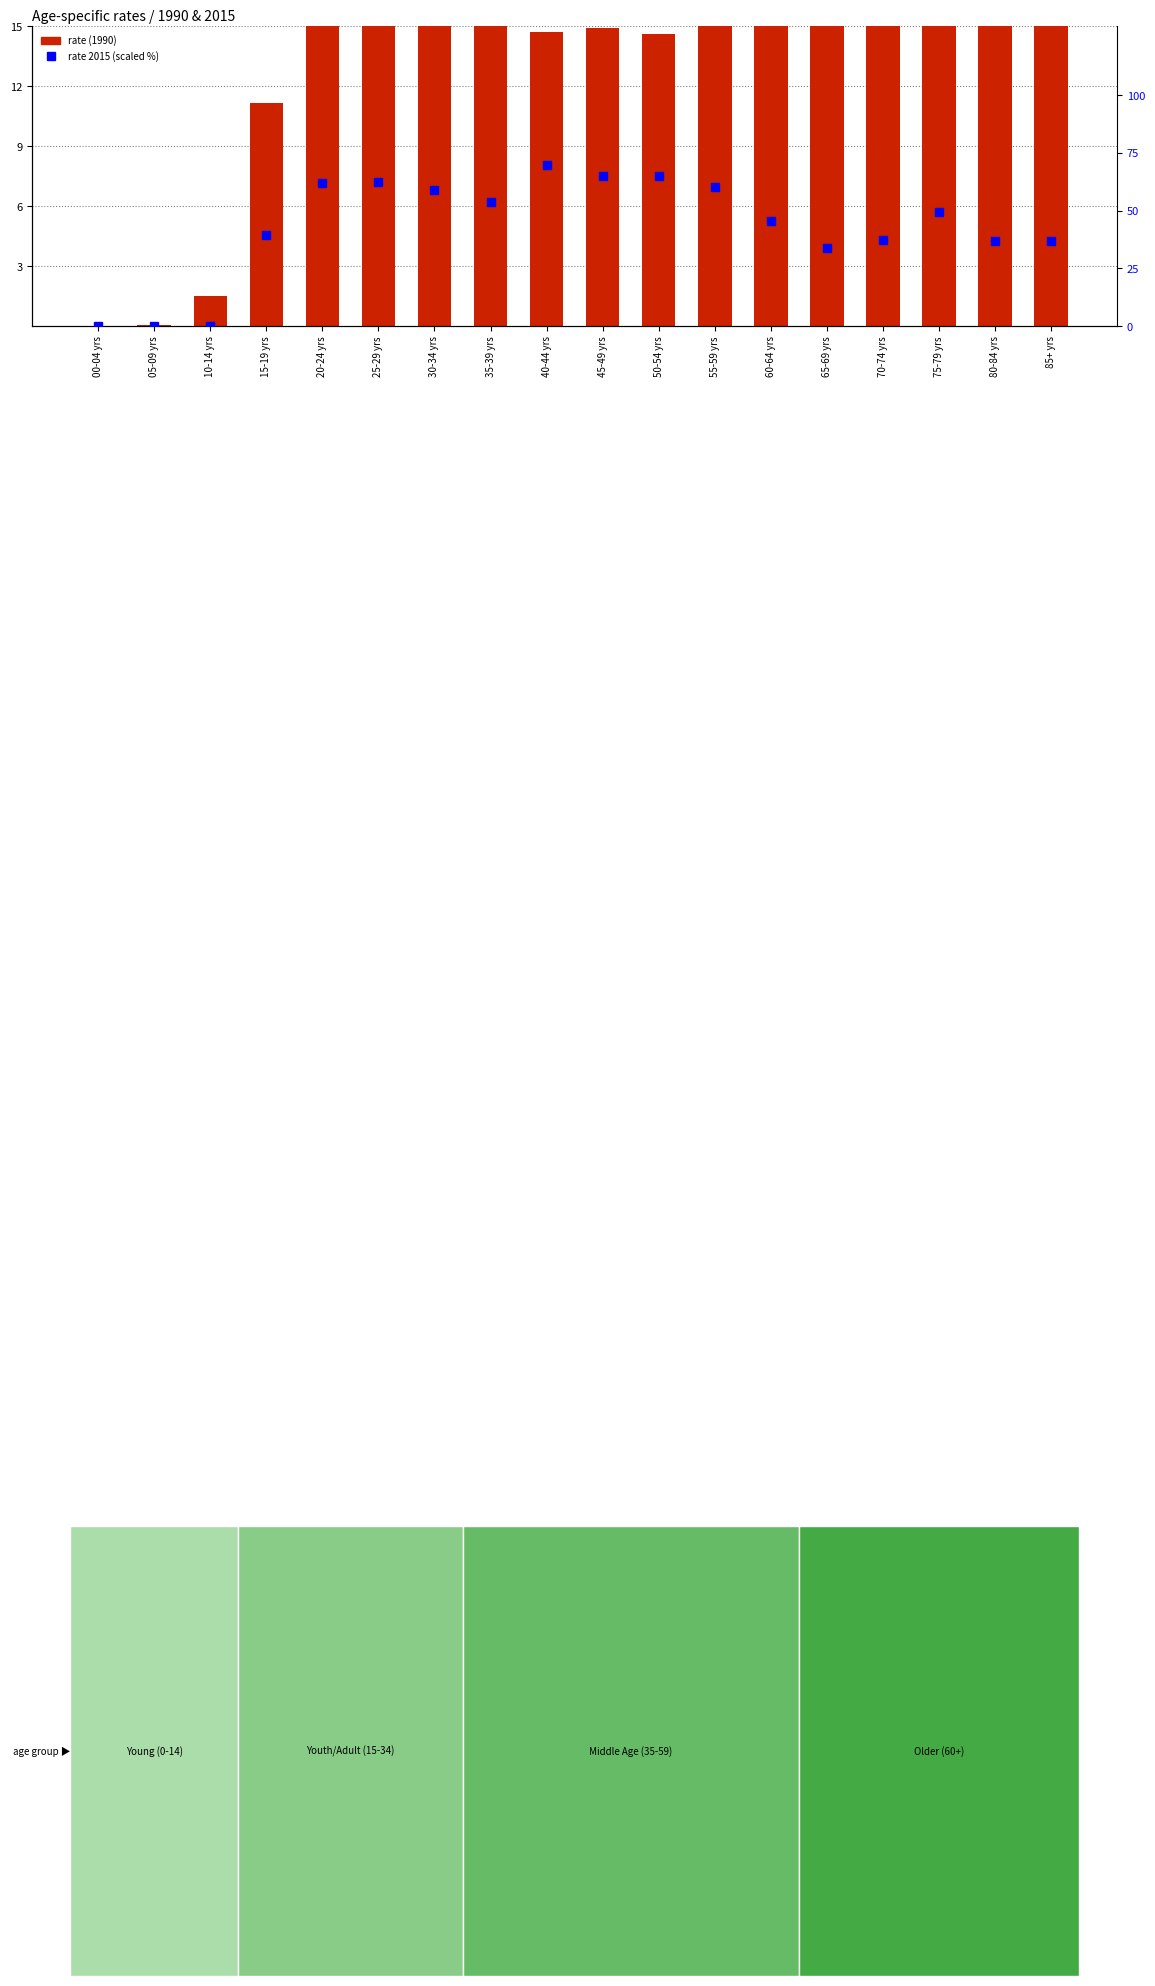

What is the value of the rate 2015 (scaled %) bar at the 4th from the left?

39.3